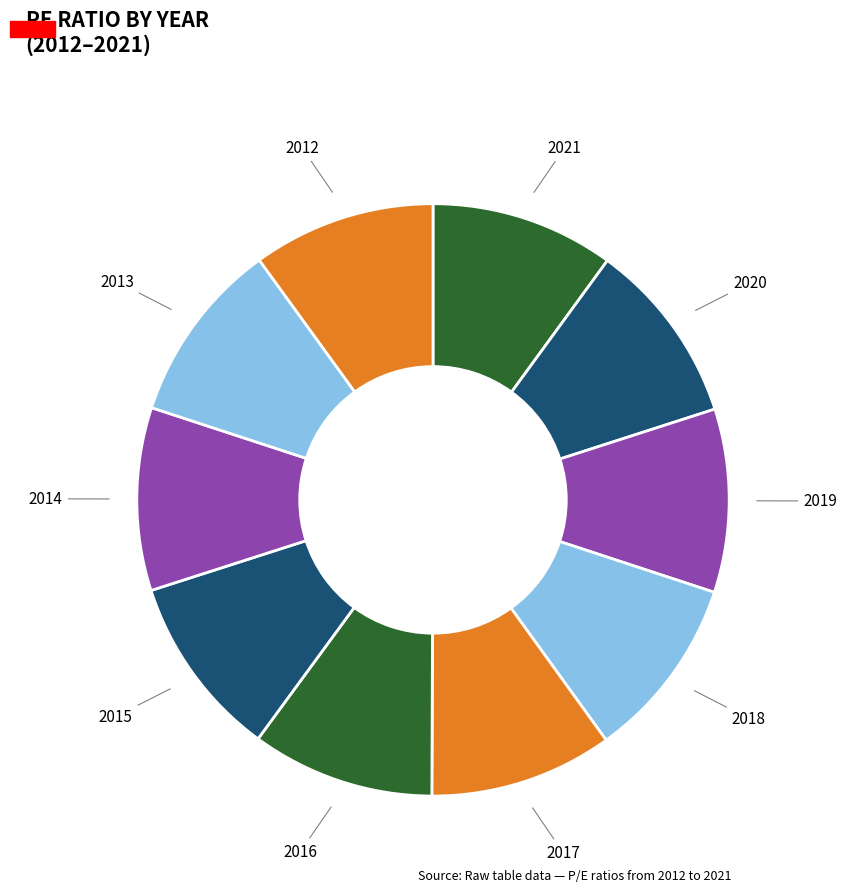

Combined, do 2013 and 2012 account for over 50%?

No